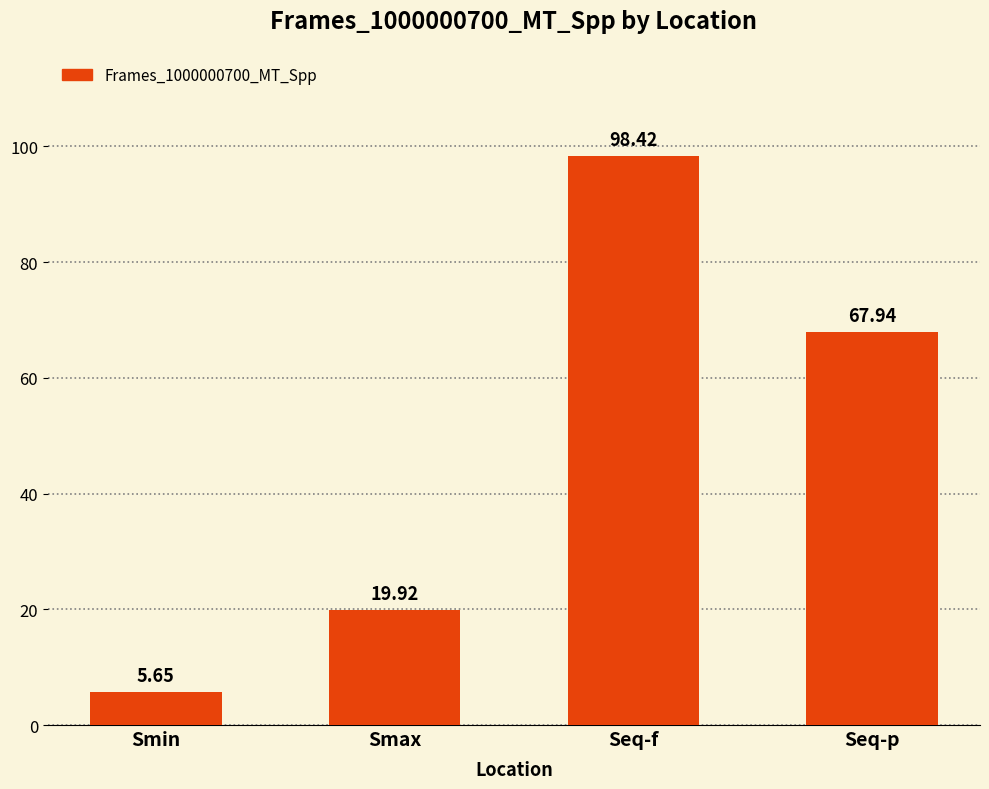

What is the sum of all values?

191.9